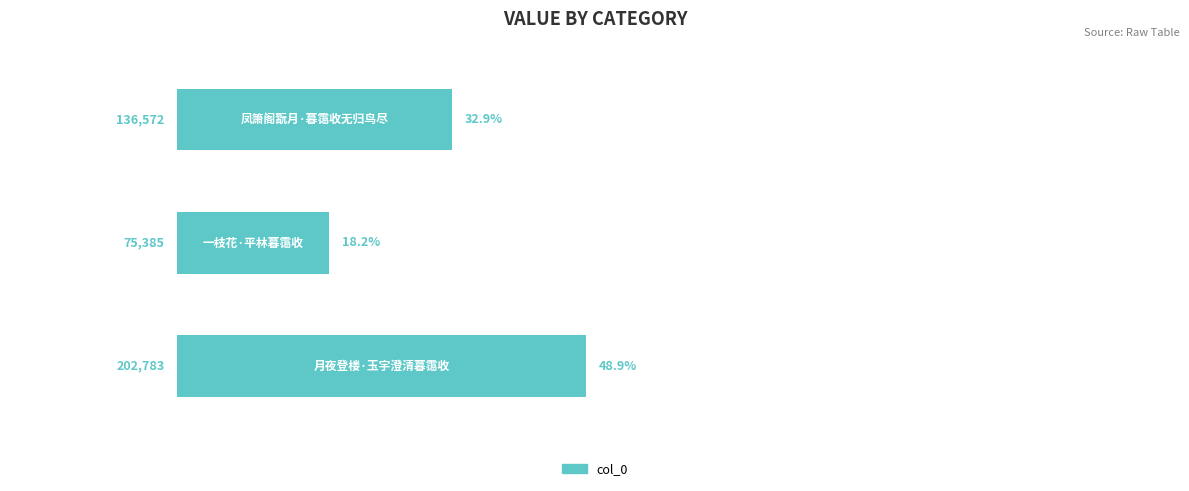

What is the sum of all values?

100.0